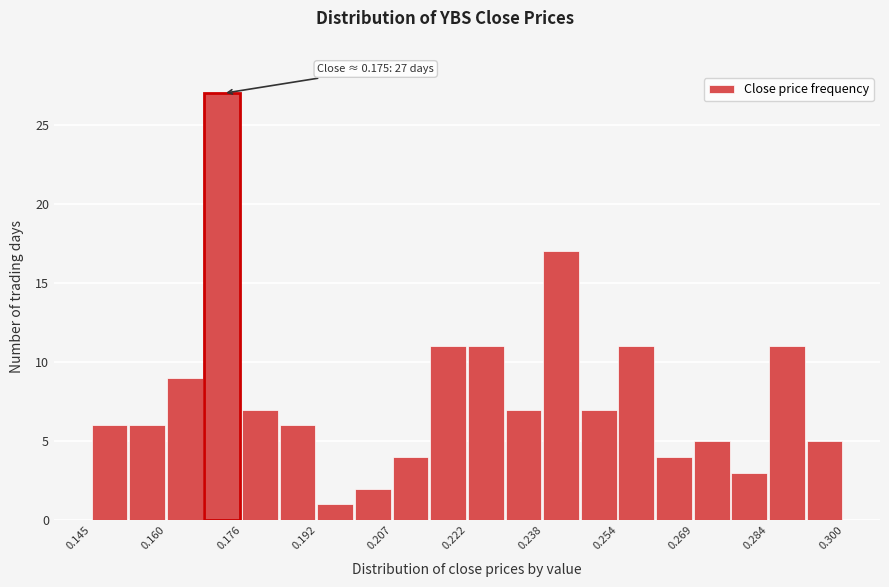

Read against the x-axis, roughly where is the centre of the tallest bar?

0.172